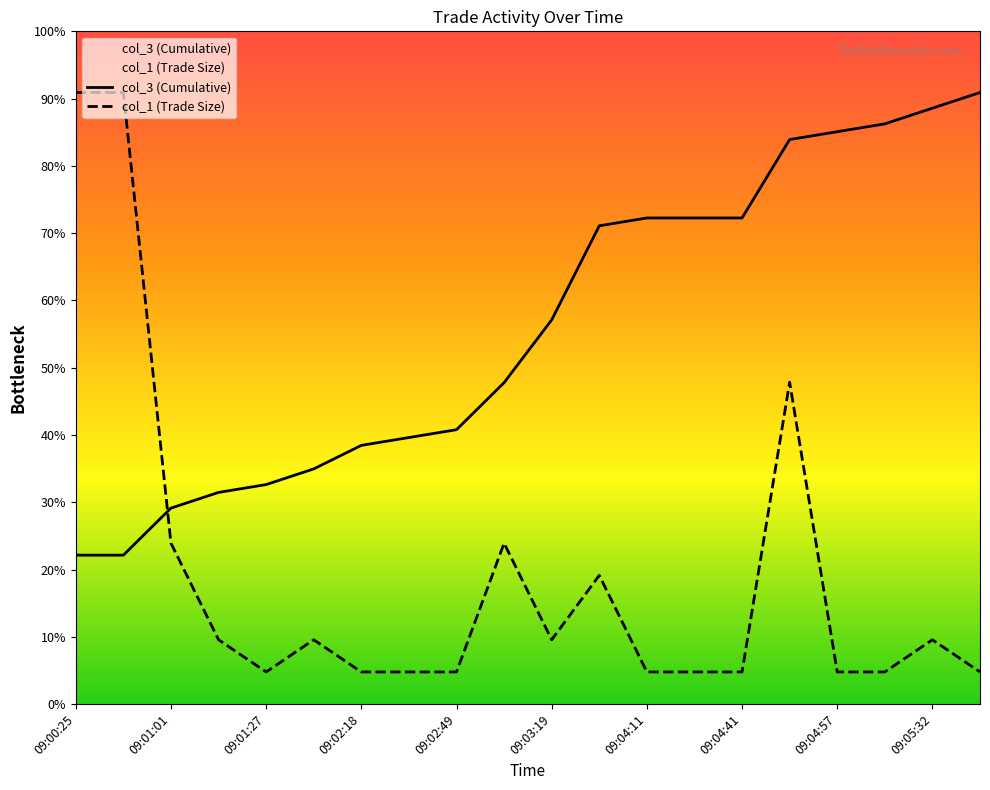

Which label corresponds to the largest value in the chart?

09:05:48